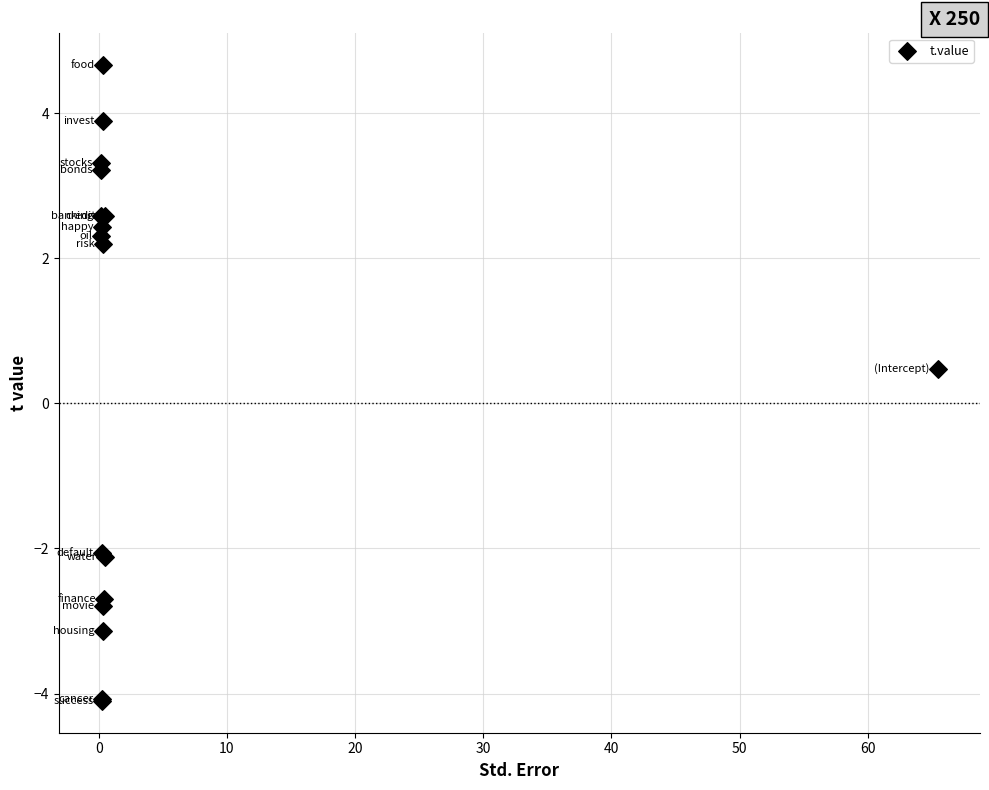

What Y value in the scatter plot is closest to 0?

0.5